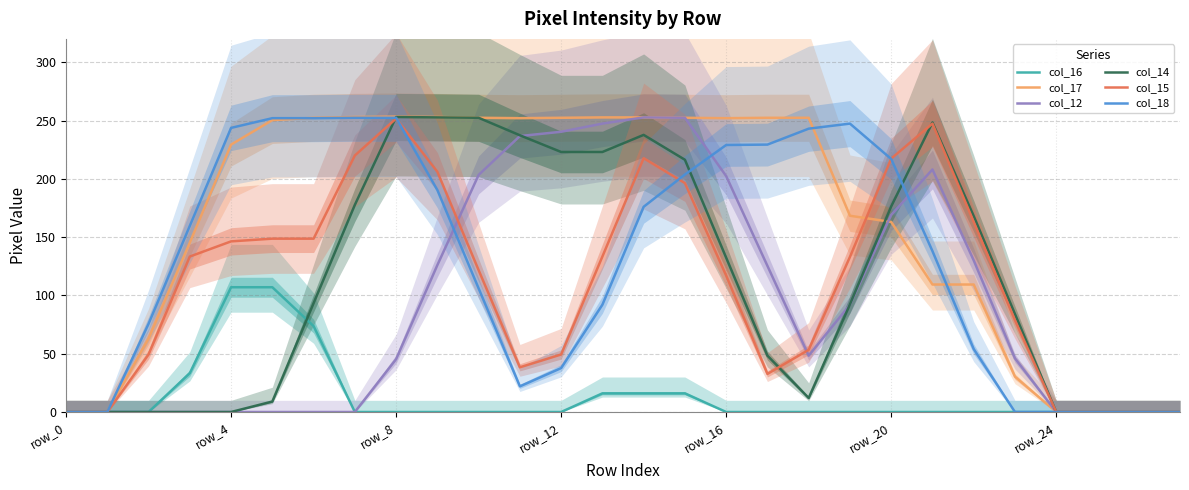

How many data points in col_15 are above 133?

13